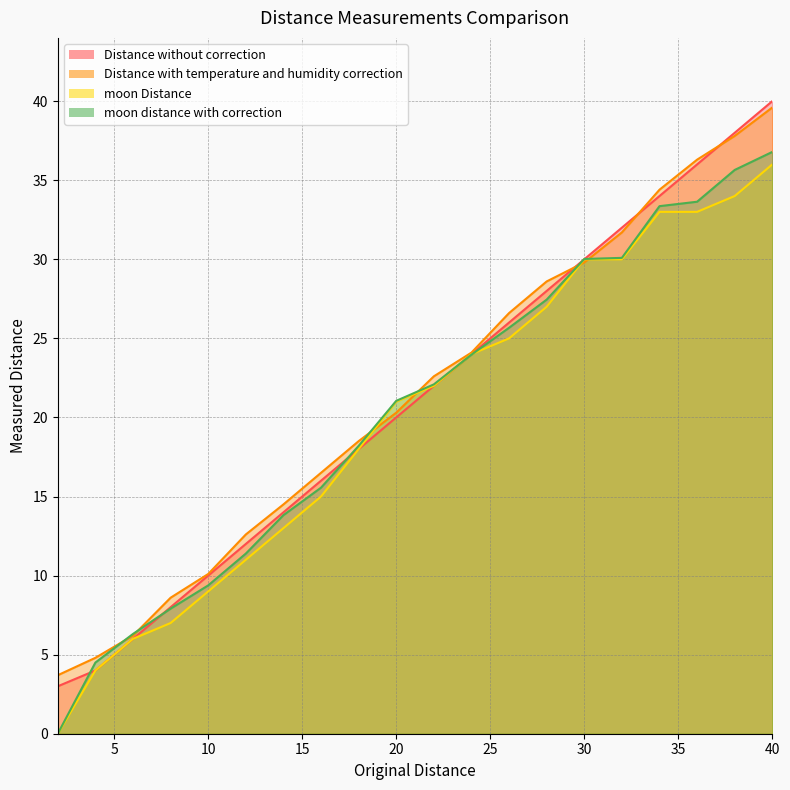

List the series in order of their peak value, lowest first.

moon Distance, moon distance with correction, Distance with temperature and humidity correction, Distance without correction